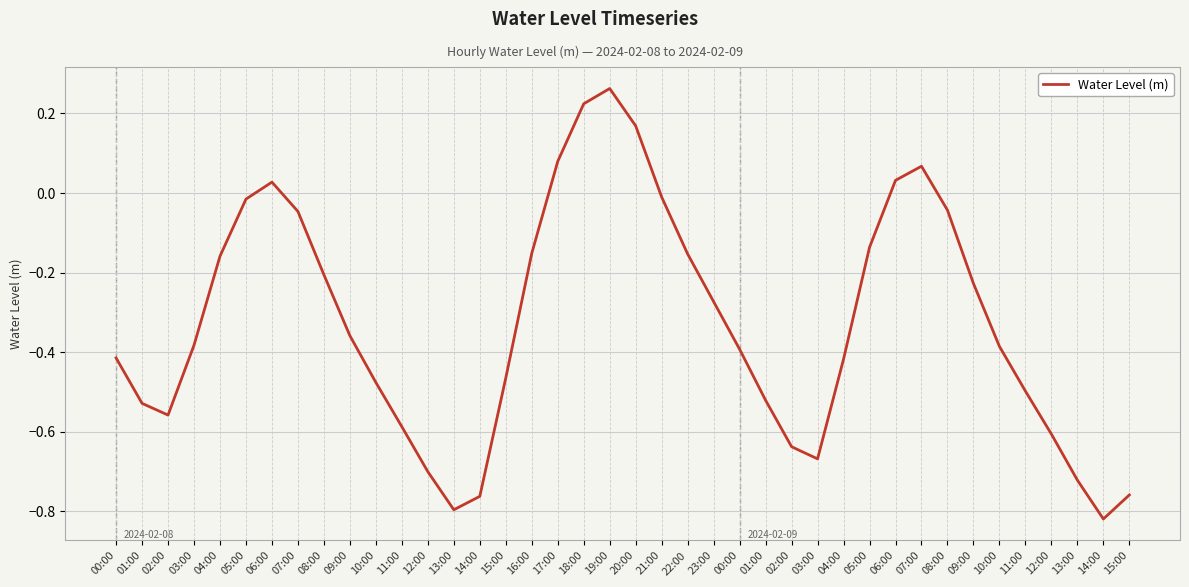

Reading left to right, transcribe all the data shown in this chart.

-0.4	-0.5	-0.6	-0.4	-0.2	-0.0	0.0	-0.0	-0.2	-0.4	-0.5	-0.6	-0.7	-0.8	-0.8	-0.5	-0.2	0.1	0.2	0.3	0.2	-0.0	-0.2	-0.3	-0.4	-0.5	-0.6	-0.7	-0.4	-0.1	0.0	0.1	-0.0	-0.2	-0.4	-0.5	-0.6	-0.7	-0.8	-0.8